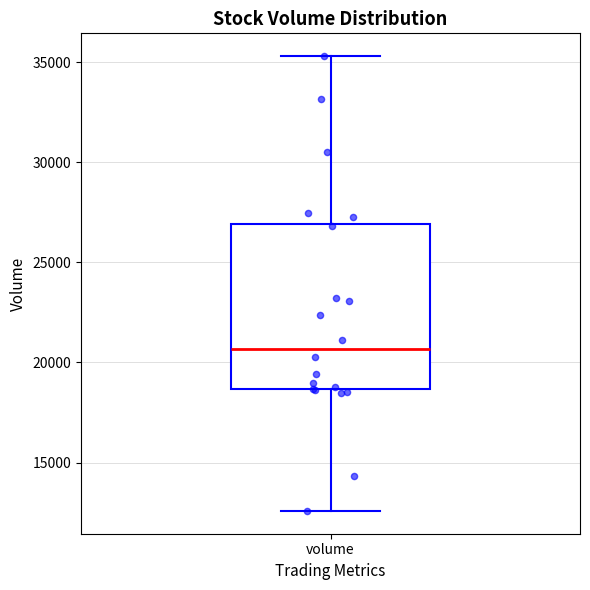

Transcribe this box plot: give where the median line is, the range the box spans, and where the two whiskers end, as read against the y-axis. The values are not printed on the chart, so give them approximately, as read against the axis.

median 20500, box 18500 to 27000, whiskers 12500 to 35500